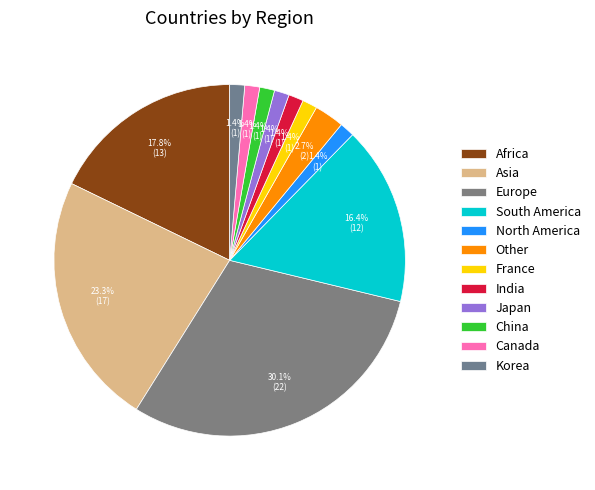

Which slice is the largest?

Europe